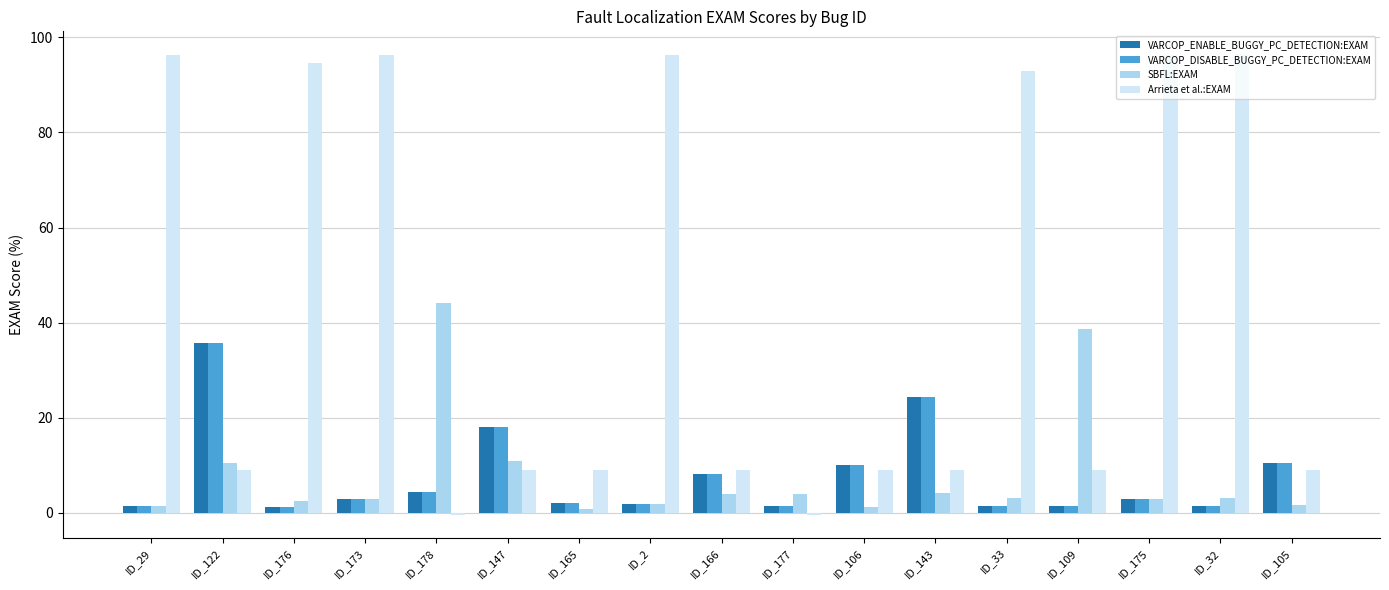

What is the value of the Arrieta et al.:EXAM bar at the 16th from the left?

96.4